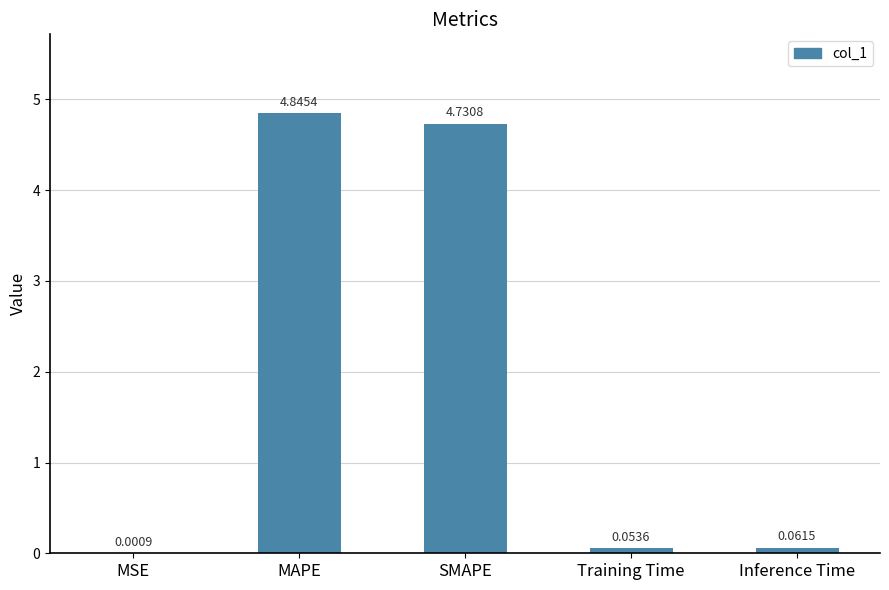

Is it true that the value at SMAPE is 7.3?

False